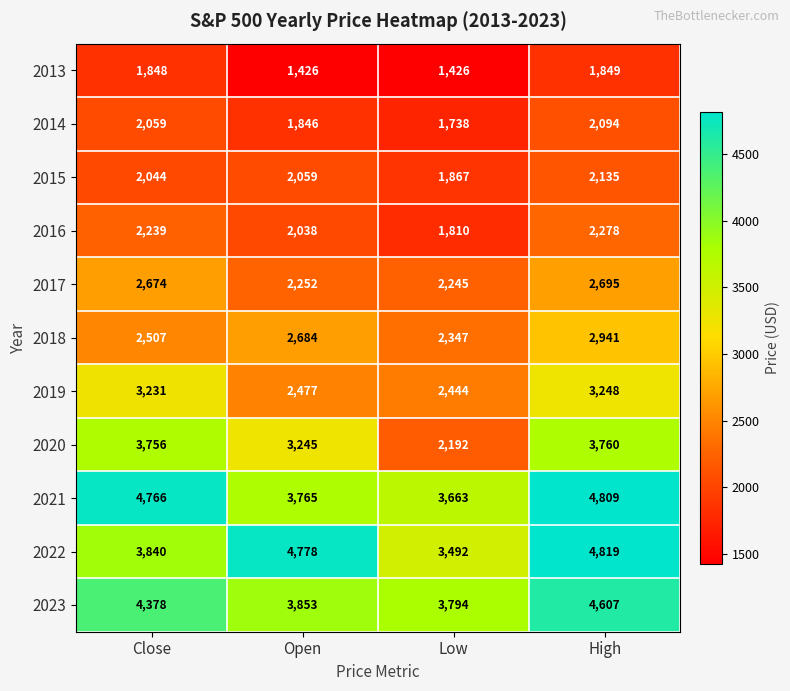

Which series changed the most between Close and Open?

2021